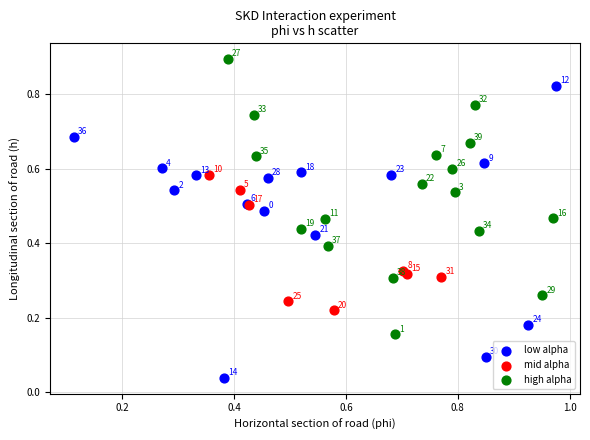

Which series has the largest Y range (max minus min)?

low alpha